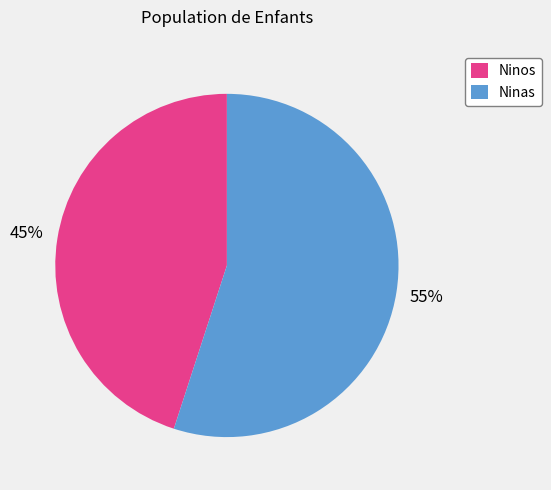

Count the number of slices in the pie.

2